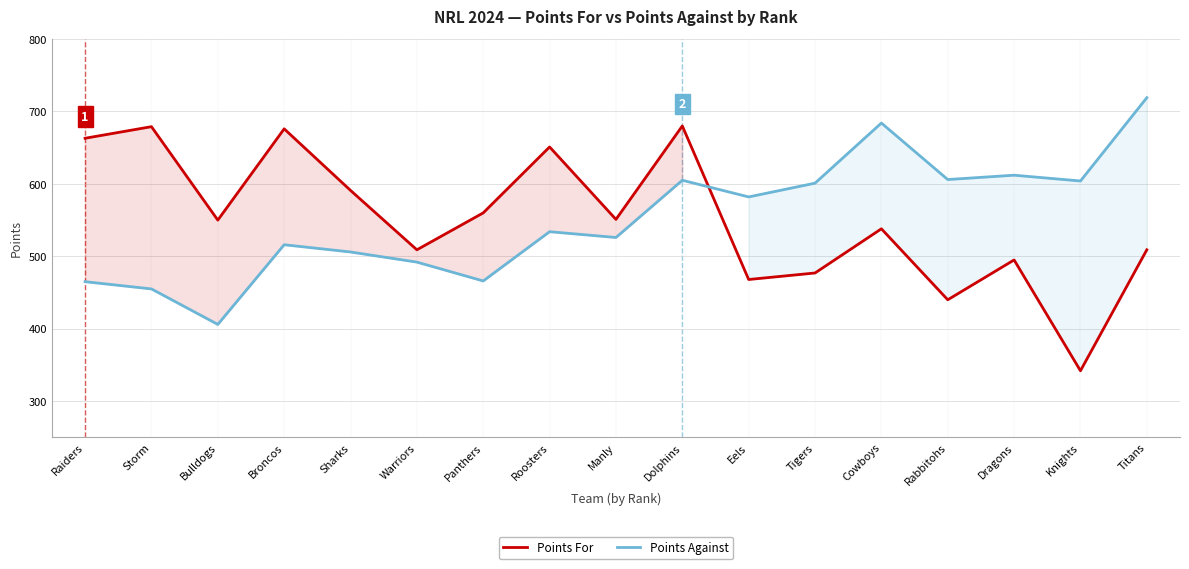

Reading left to right, transcribe all the data shown in this chart.

Points For: 663	679	550	676	591	509	560	651	551	680	468	477	538	440	495	342	509
Points Against: 465	455	406	516	506	492	466	534	526	605	582	601	684	606	612	604	719